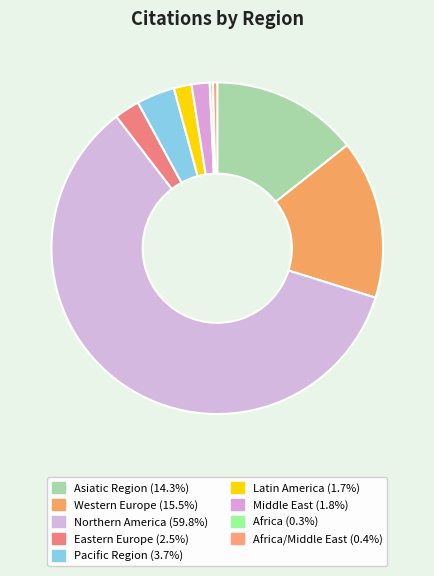

Which slice represents more than half of the pie?

Northern America